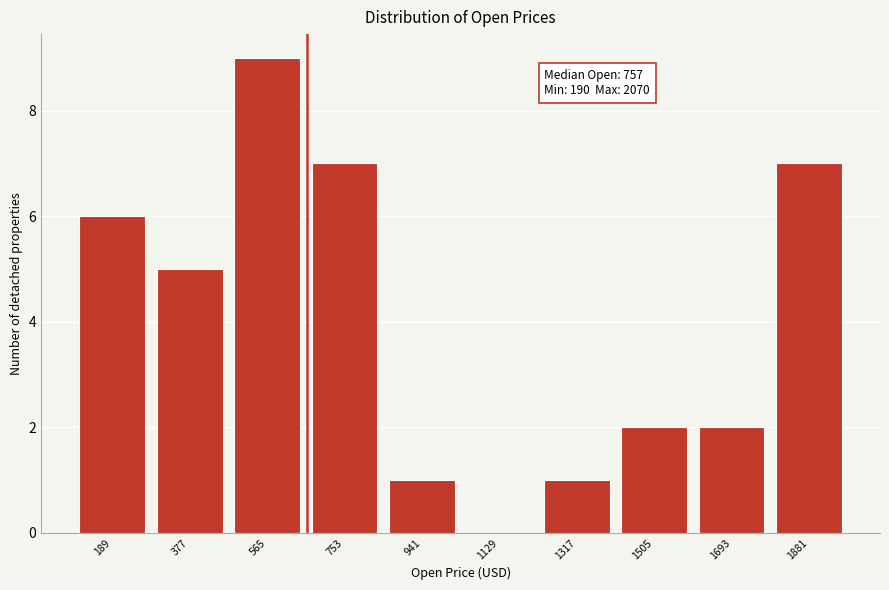

Reading left to right, what are all the values shown in this chart?

189=6	377=5	565=9	753=7	941=1	1129=0	1317=1	1505=2	1693=2	1881=7